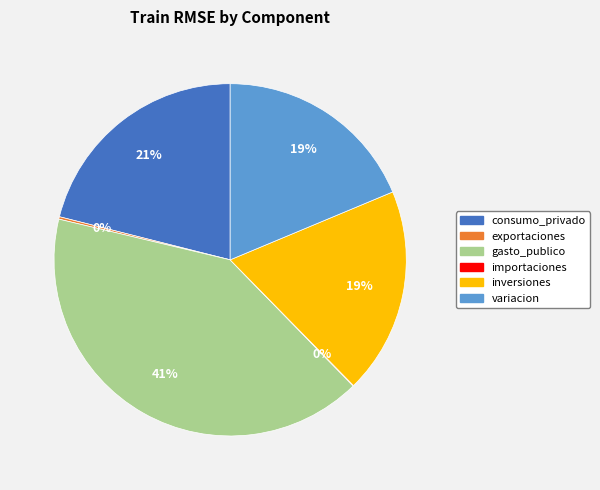

True or false: consumo_privado accounts for 30% of the total.

False